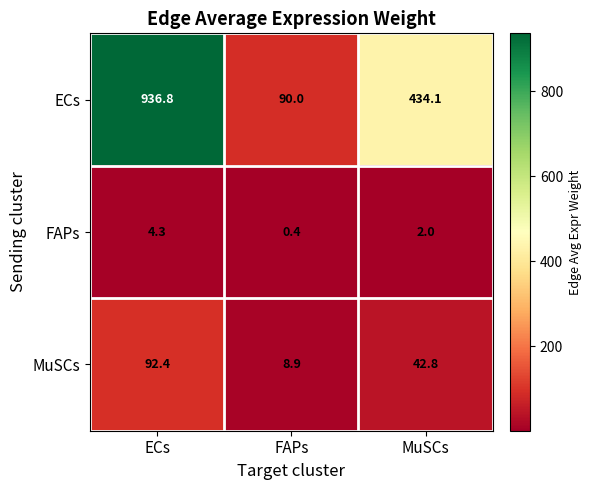

Rank the series at FAPs from highest to lowest value.

ECs, MuSCs, FAPs